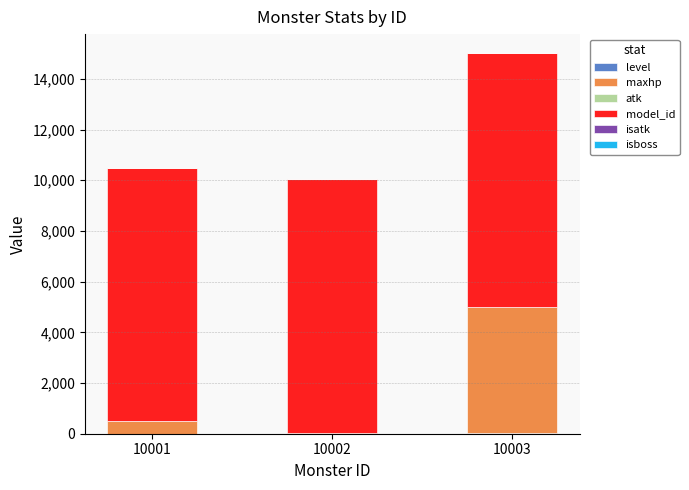

Between 10003 and 10001, which is larger?

10003